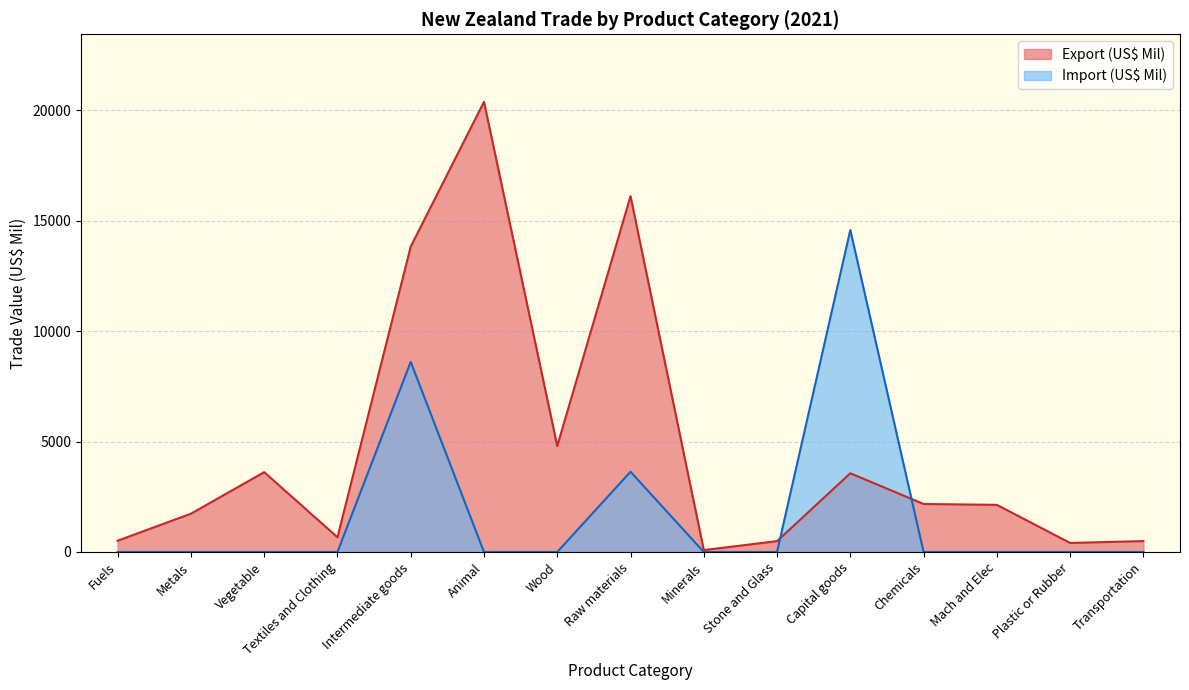

What is the label of the 10th point from the right?

Animal